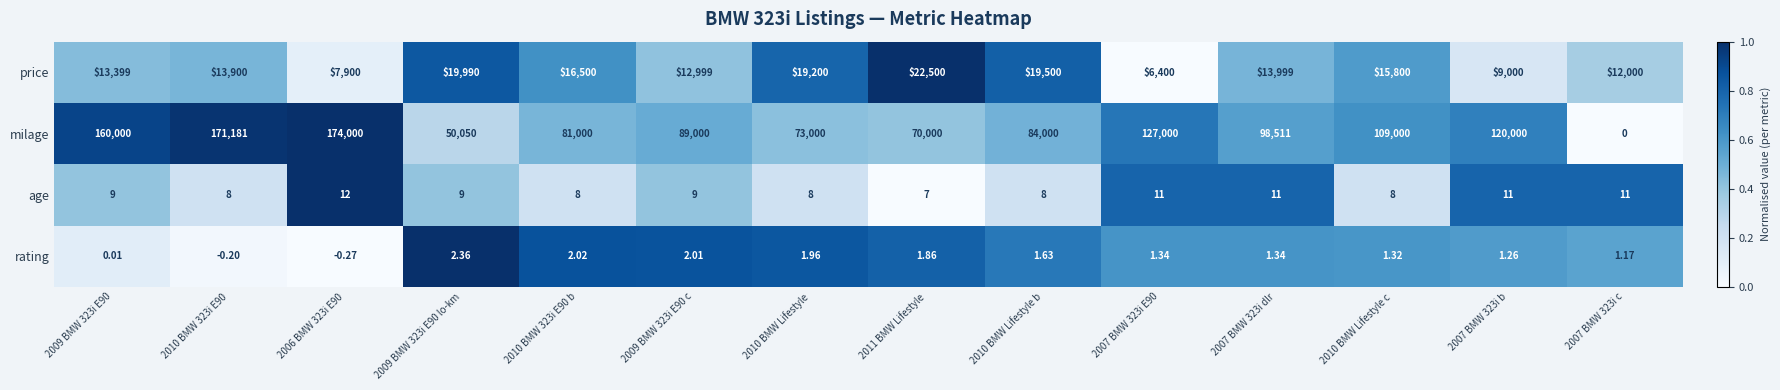

Which series has the largest range (max minus min)?

milage